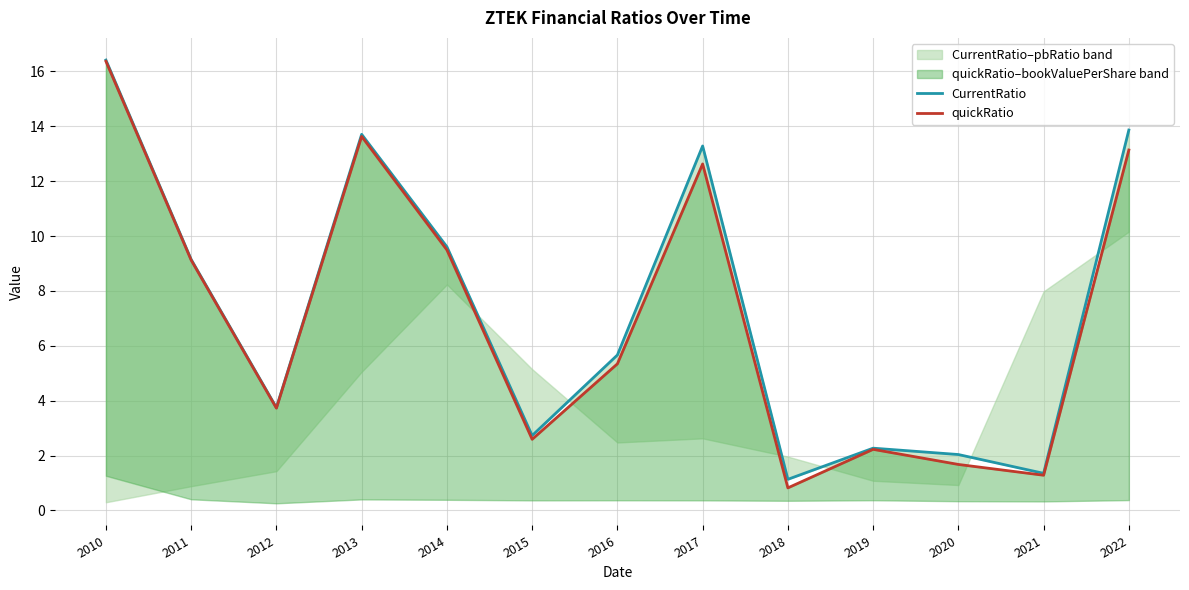

What is the difference between the CurrentRatio values at 2017 and 2020?

11.2